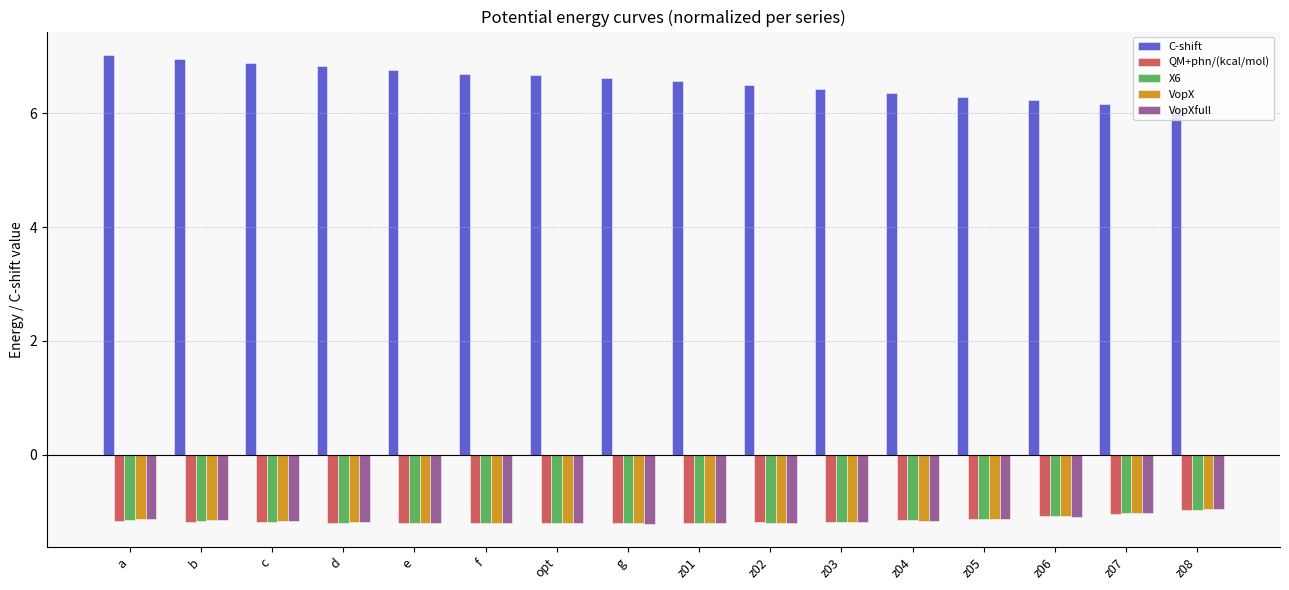

Count the number of data series in this chart.

5